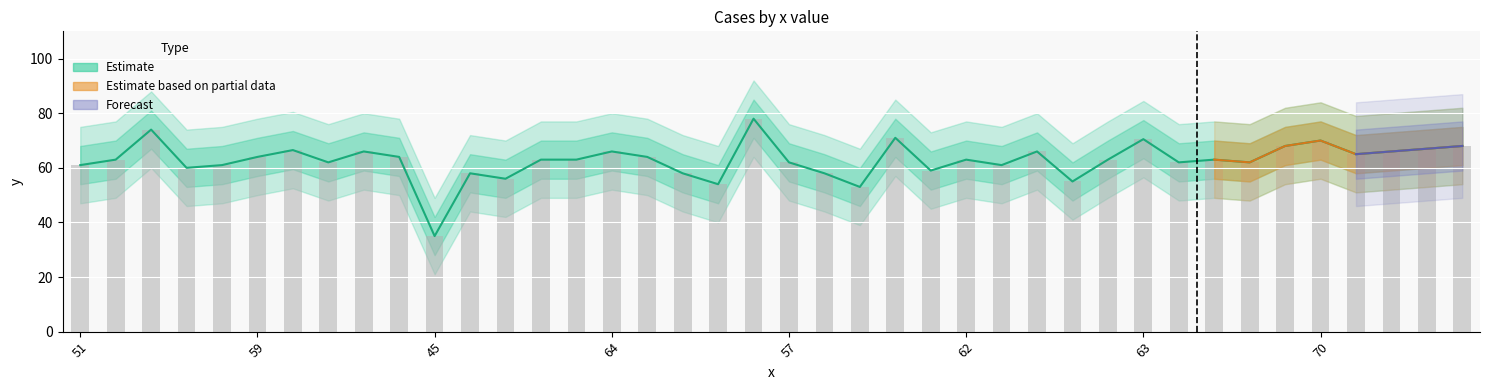

Count the number of values greater than 63.

17